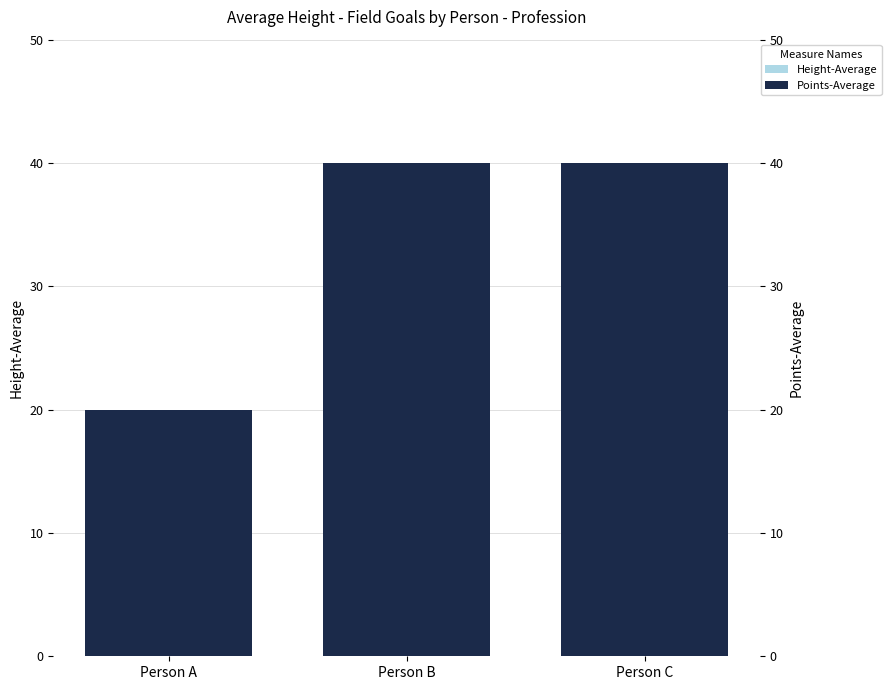

Reading right to left, extract all data points from this chart.

Height-Average: Person C=40	Person B=40	Person A=20
Points-Average: Person C=40	Person B=40	Person A=20